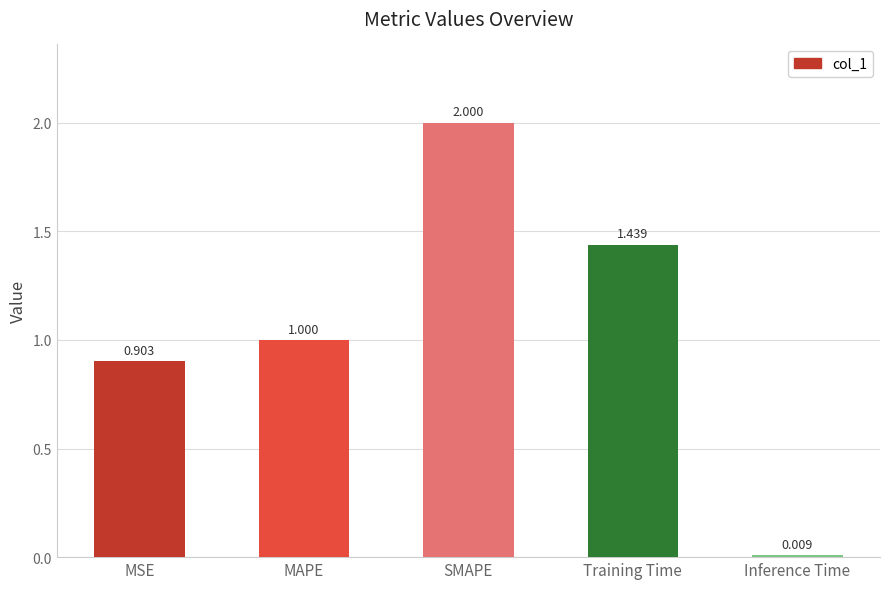

What is the greatest value displayed?

2.0